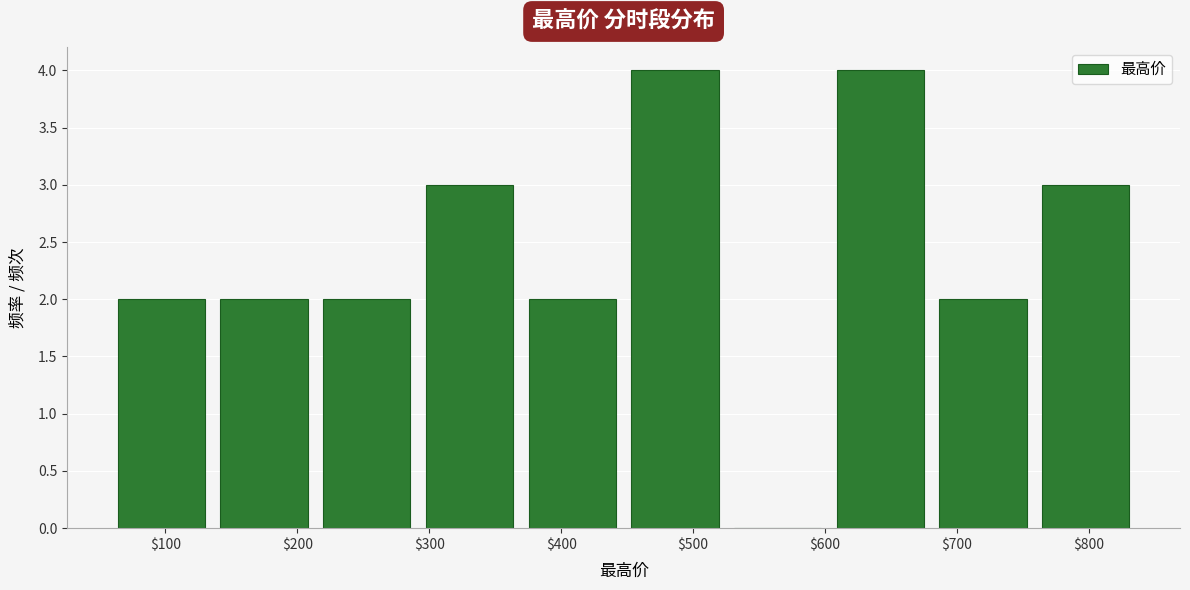

Reading left to right, transcribe this chart: for each bar, give the range it covers on the x-axis and its height. Neither the bar edges nor the heights are printed on the chart, so give them approximately, as read against the axes.

60 to 140: 2
140 to 210: 2
210 to 290: 2
290 to 370: 3
370 to 450: 2
450 to 530: 4
530 to 600: 0
600 to 680: 4
680 to 760: 2
760 to 840: 3